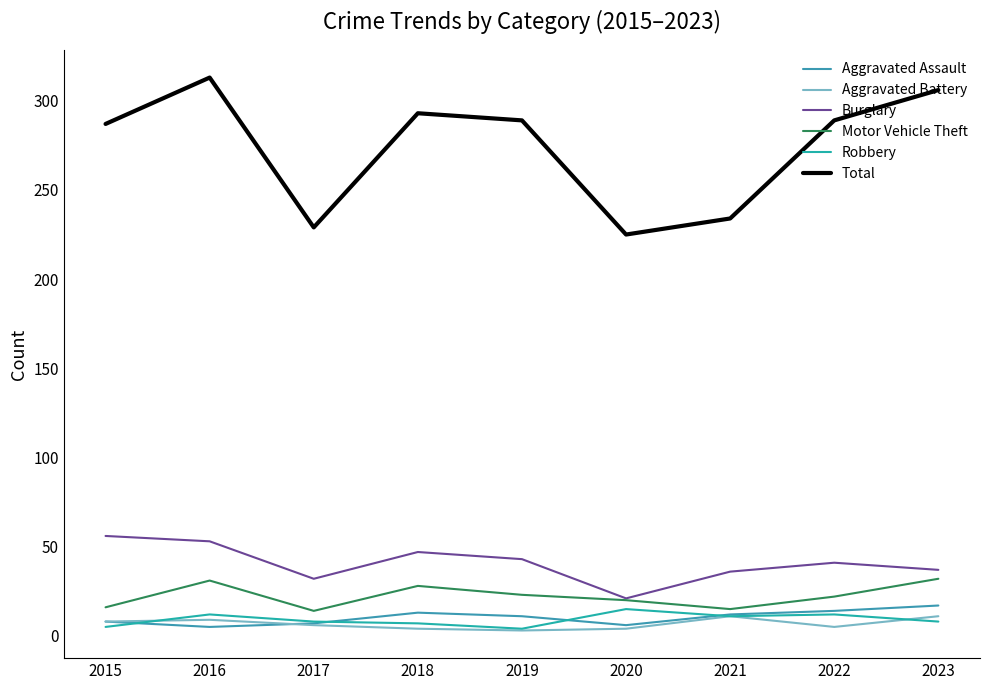

Between 2020 and 2022, which series saw the biggest shift?

Total